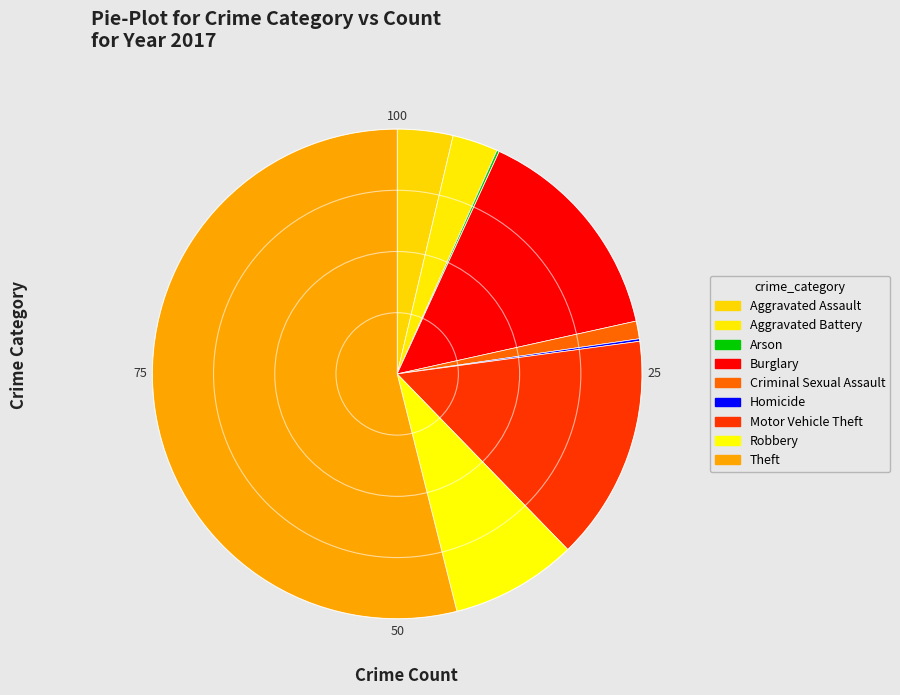

The Motor Vehicle Theft slice represents 28% of the pie. True or false?

False